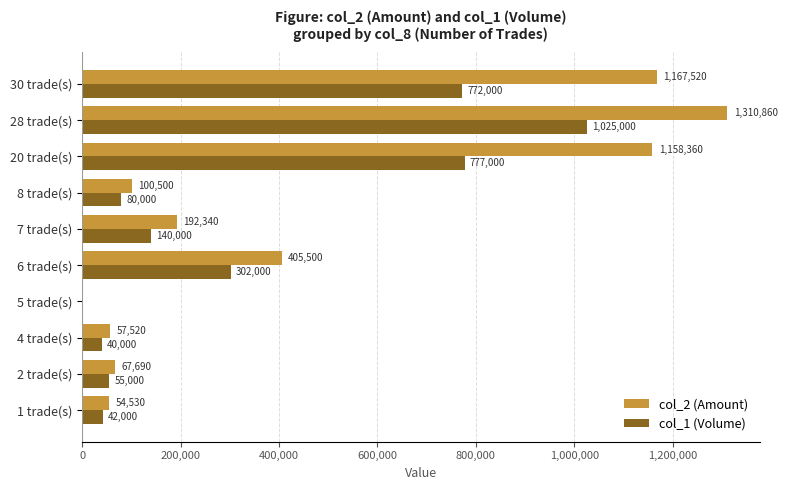

Which category has the highest value in the col_2 (Amount) series?

28 trade(s)